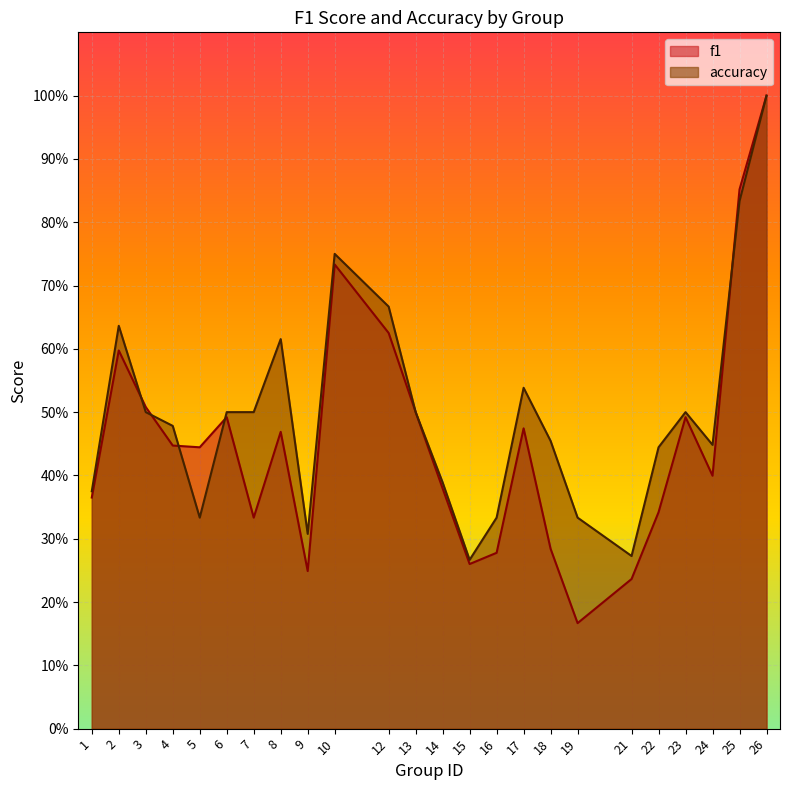

At which label is accuracy closest to 0?

15